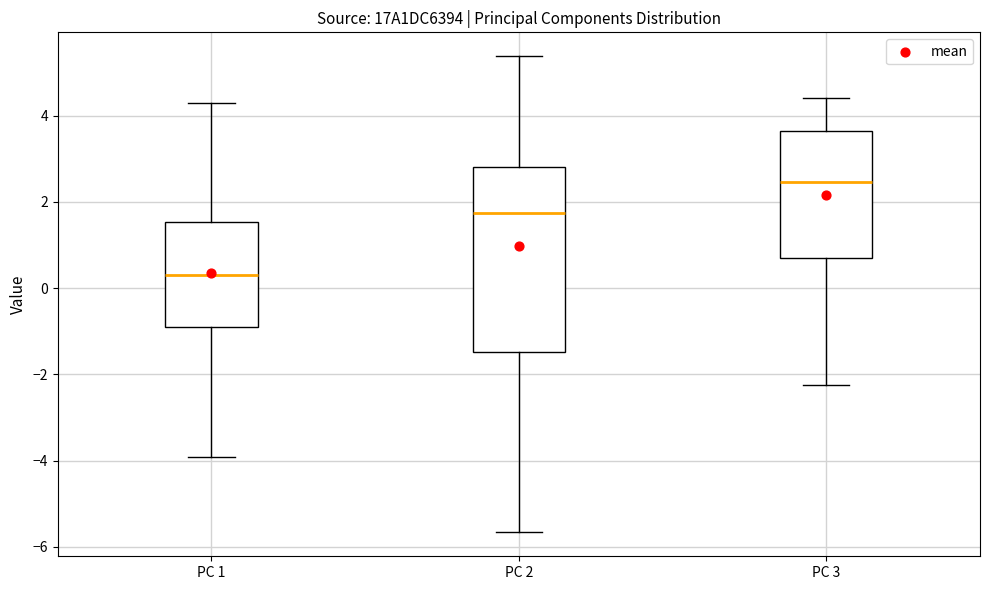

Which box's median line is the lowest?

PC 1